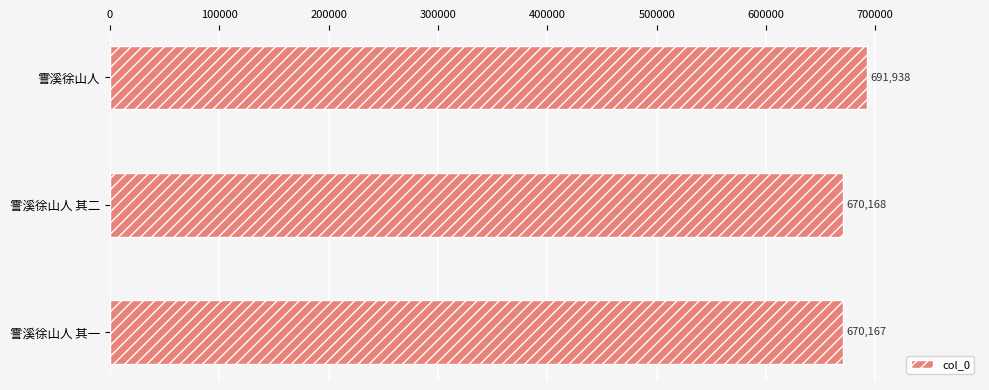

What is the difference between the maximum and second lowest values?

21770